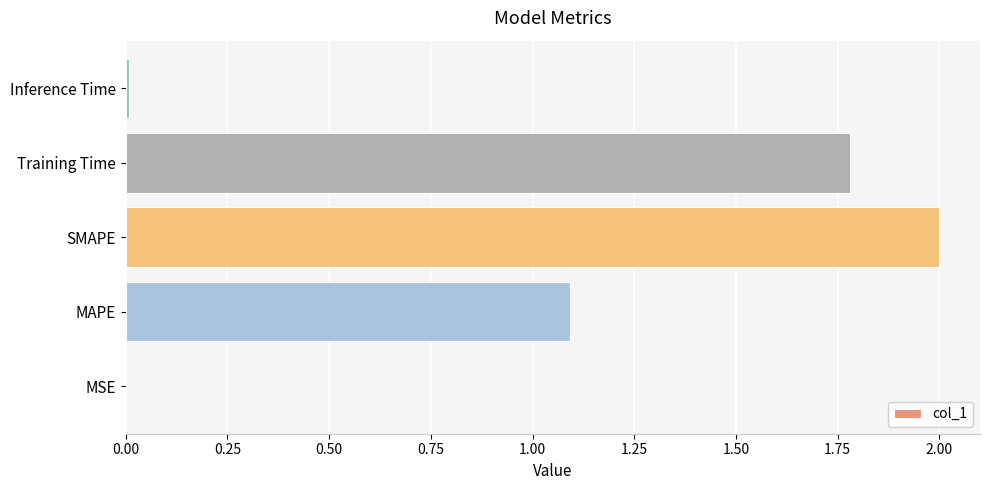

True or false: the data shows 0.0 at MSE.

True